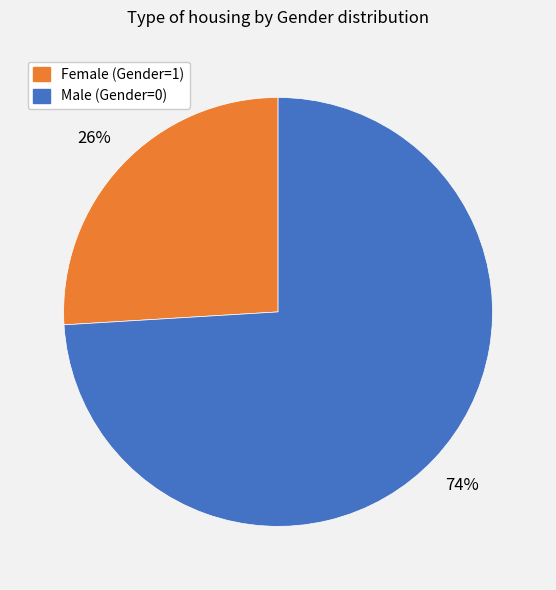

Is there a majority slice in this chart?

Yes